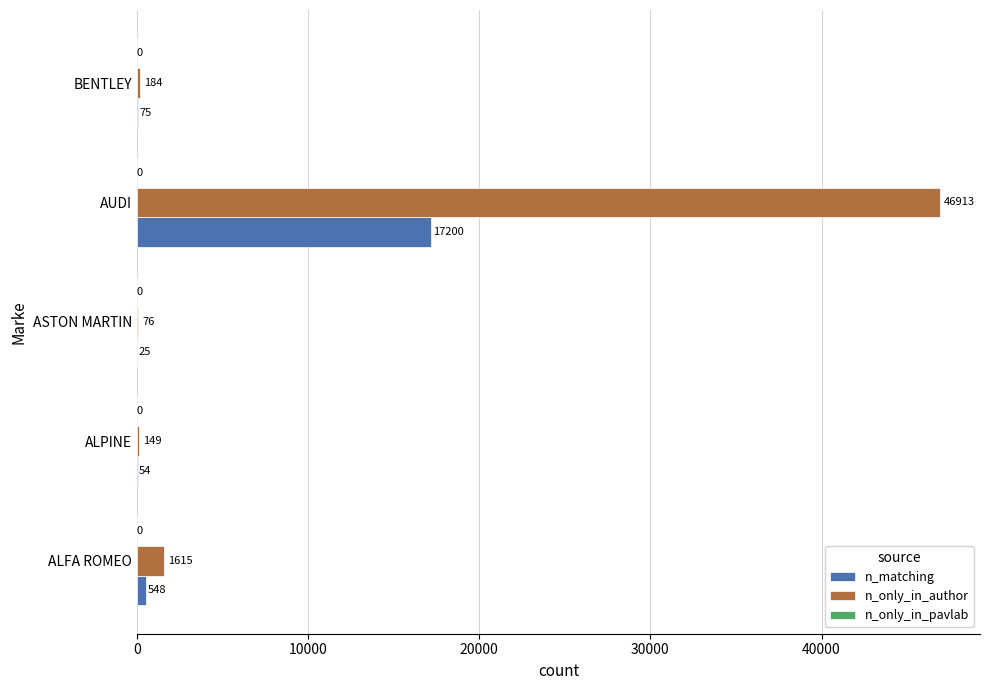

Between ASTON MARTIN and AUDI, which series saw the biggest shift?

n_only_in_author